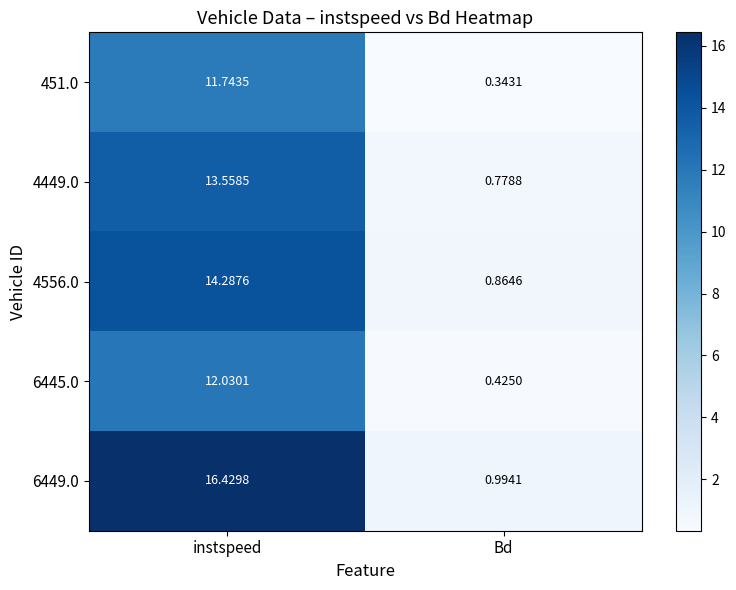

Which category has the highest value in the 6449.0 series?

instspeed